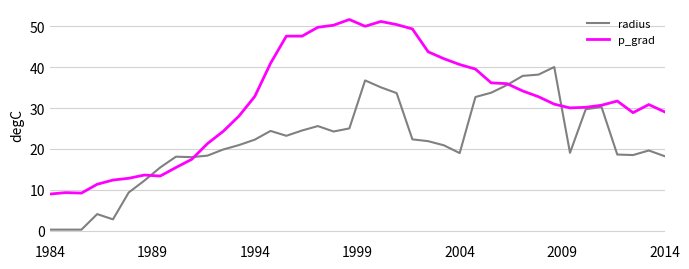

What is the minimum value for p_grad?

9.0